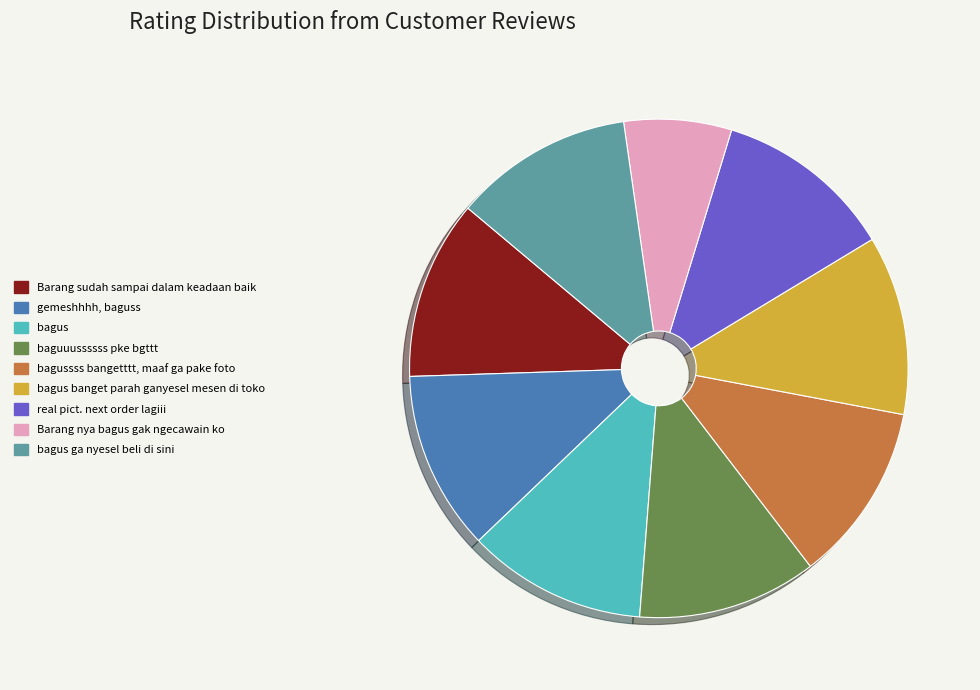

True or false: Barang nya bagus gak ngecawain ko accounts for 19% of the total.

False